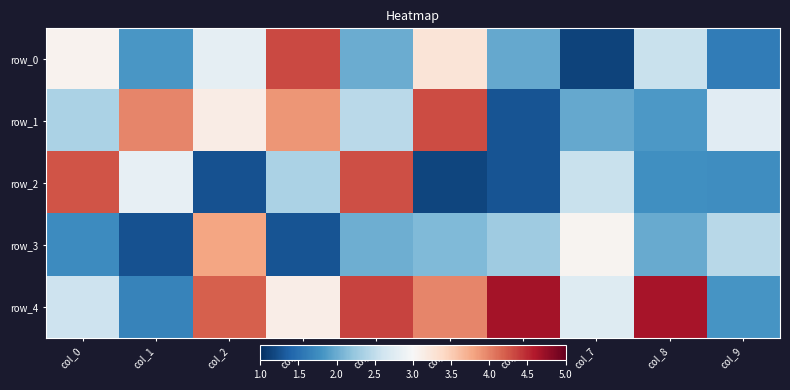

Reading left to right, extract all data points from this chart.

row_0: col_0=3.1	col_1=1.8	col_2=2.8	col_3=4.3	col_4=2.0	col_5=3.3	col_6=2.0	col_7=1.1	col_8=2.5	col_9=1.6
row_1: col_0=2.4	col_1=4.0	col_2=3.2	col_3=3.9	col_4=2.5	col_5=4.3	col_6=1.3	col_7=2.0	col_8=1.9	col_9=2.8
row_2: col_0=4.3	col_1=2.8	col_2=1.3	col_3=2.4	col_4=4.3	col_5=1.2	col_6=1.3	col_7=2.6	col_8=1.8	col_9=1.8
row_3: col_0=1.7	col_1=1.3	col_2=3.8	col_3=1.3	col_4=2.0	col_5=2.1	col_6=2.3	col_7=3.1	col_8=2.0	col_9=2.4
row_4: col_0=2.6	col_1=1.7	col_2=4.2	col_3=3.1	col_4=4.4	col_5=4.0	col_6=4.7	col_7=2.7	col_8=4.7	col_9=1.8